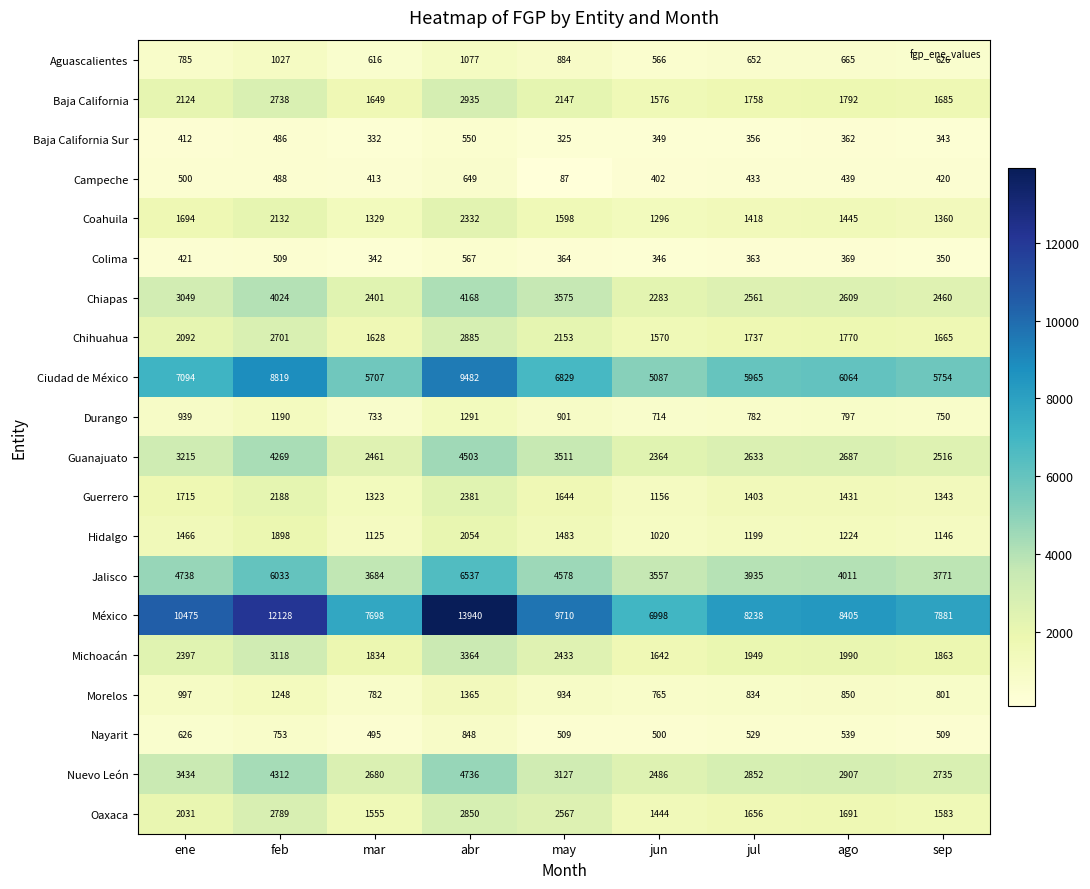

What is the smallest value displayed?

87